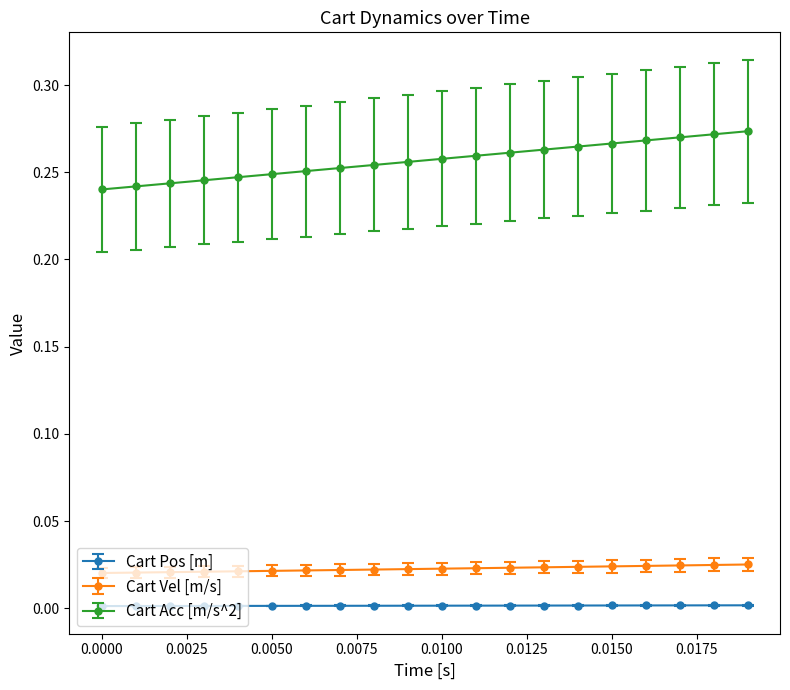

Which series has the largest range (max minus min)?

Cart Acc [m/s^2]